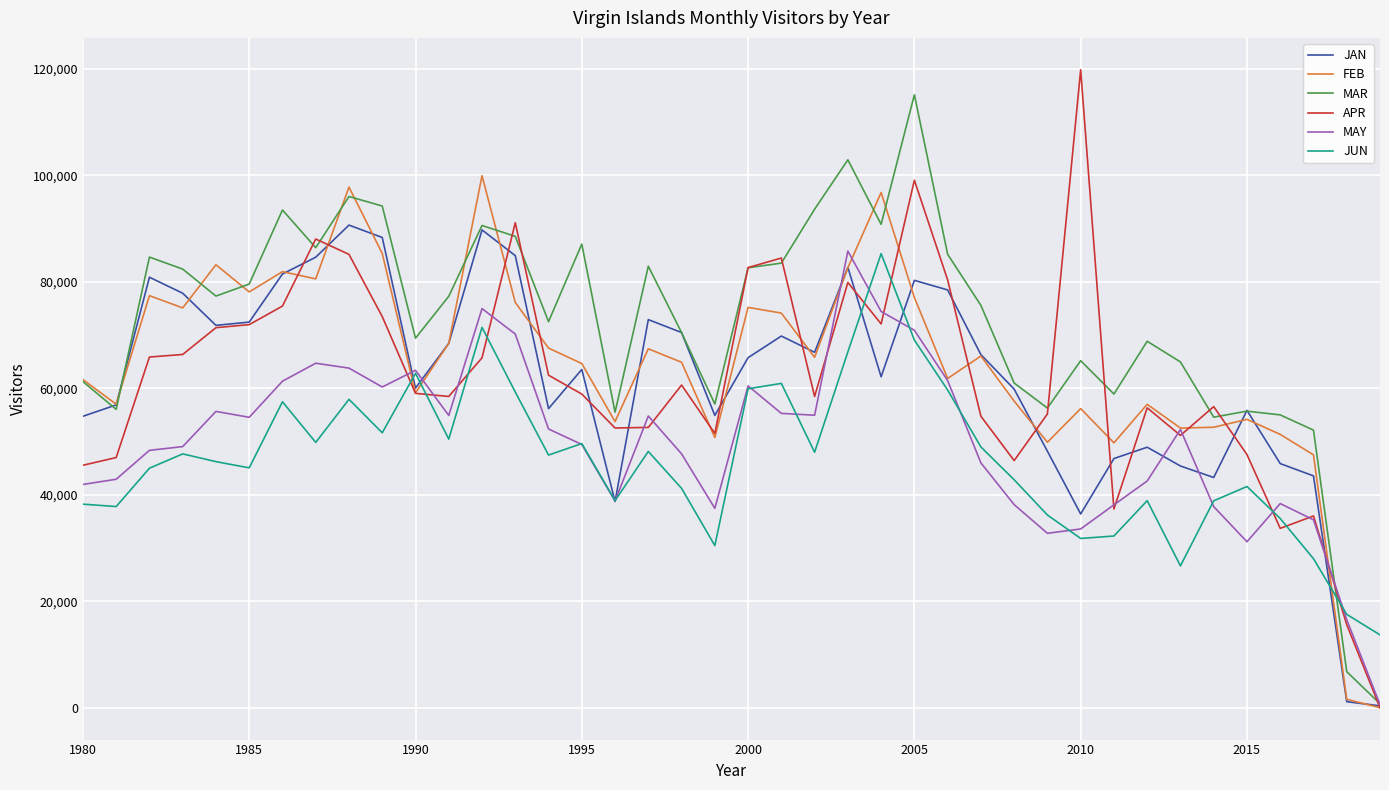

Which series has the largest total across all categories?

MAR